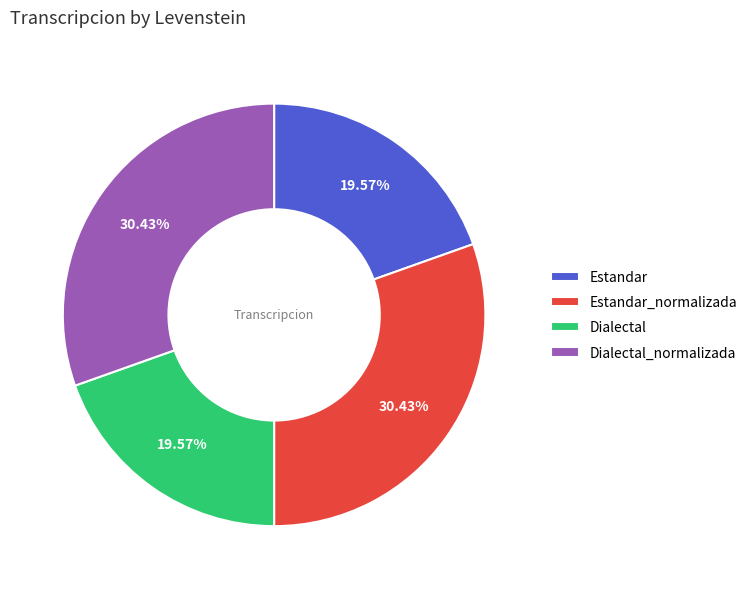

How much of the chart is everything except Dialectal?

80.4%